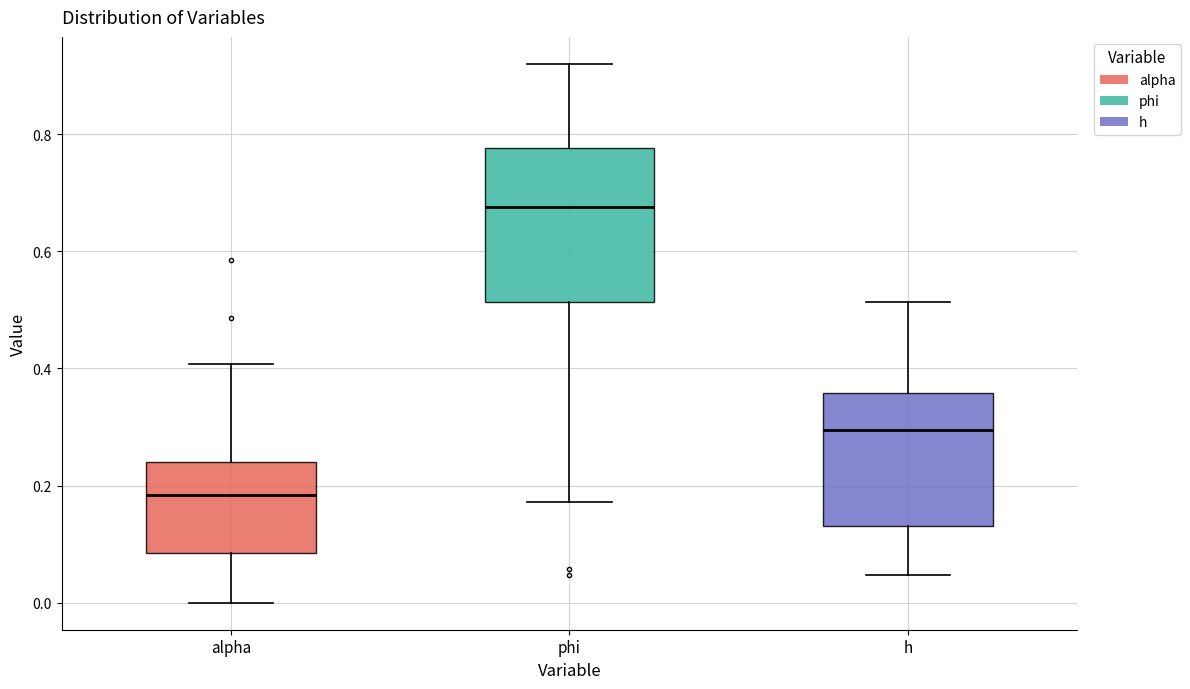

Where does the lower whisker of the box for alpha end on the y-axis? The values are not printed on the chart, so give them approximately, as read against the axis.

0.00